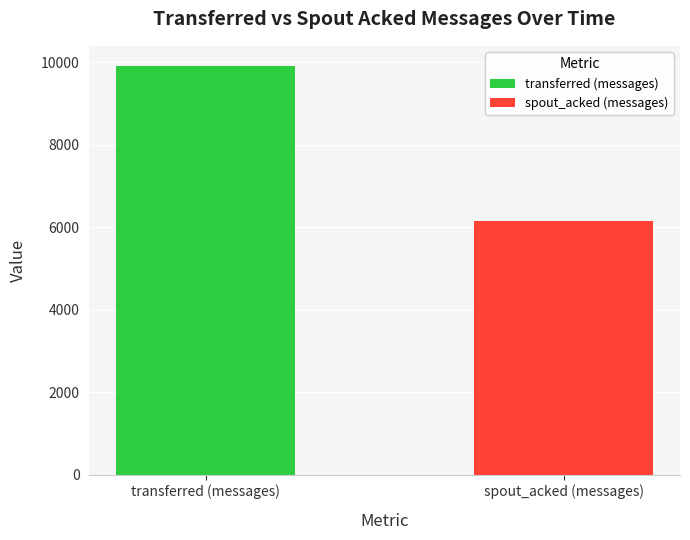

Which series has the largest total across all categories?

transferred (messages)